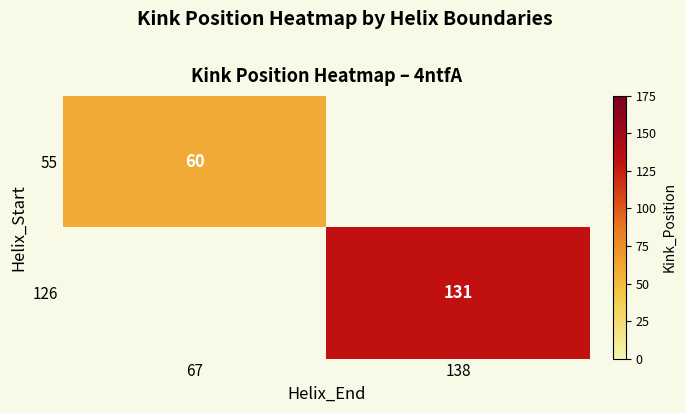

The 55 series shows 60 at 67. True or false?

True